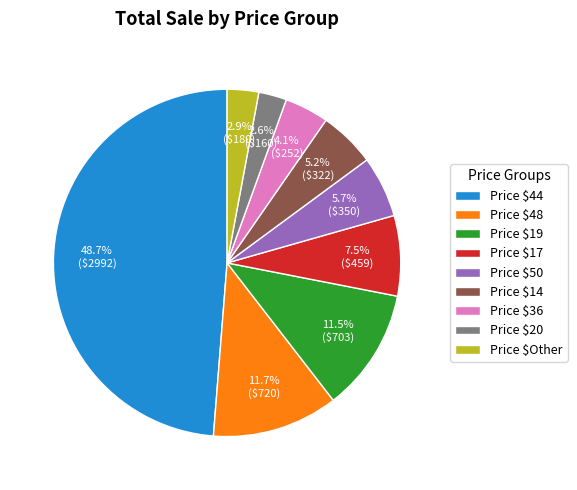

What percentage is NOT represented by Price $50?

94.3%